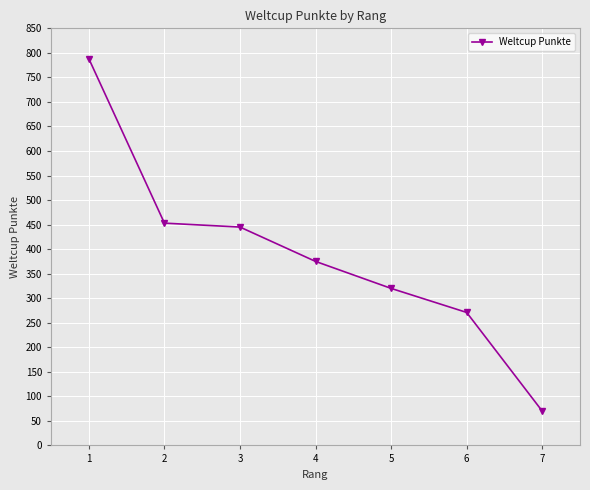

The value at 3 is 147. True or false?

False